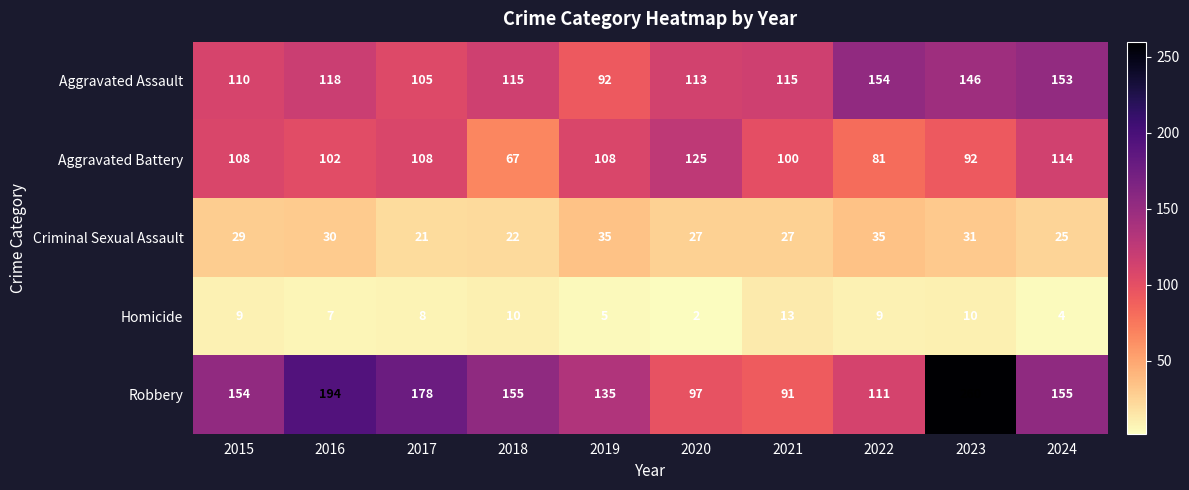

Is it true that Aggravated Battery equals 81 at 2022?

True